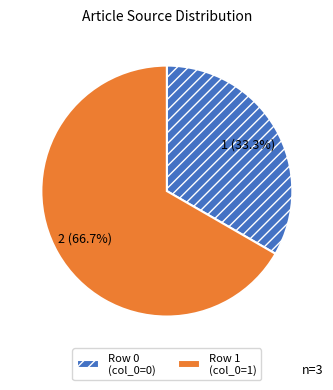

Which category accounts for the majority?

Row 1 (col_0=1)